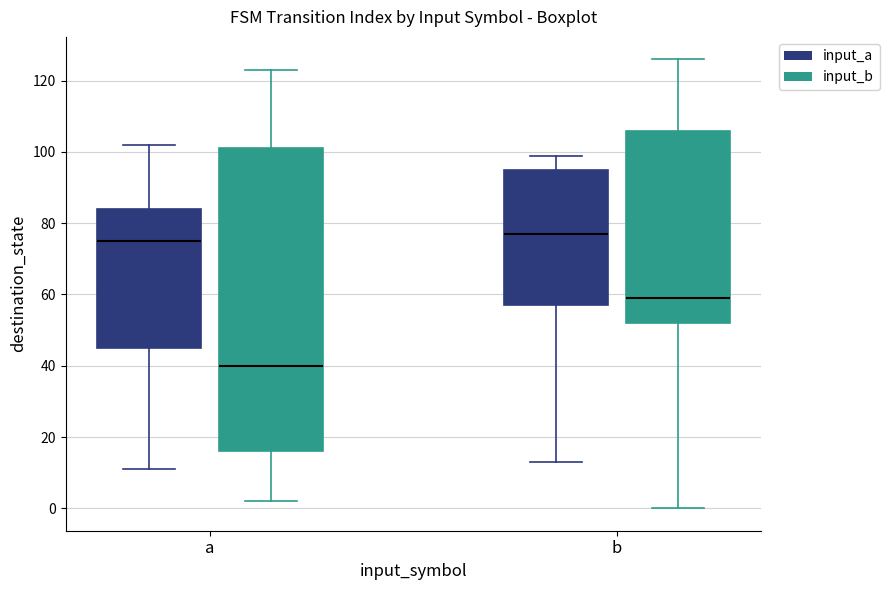

Which box has the lowest median line?

a (input_b)